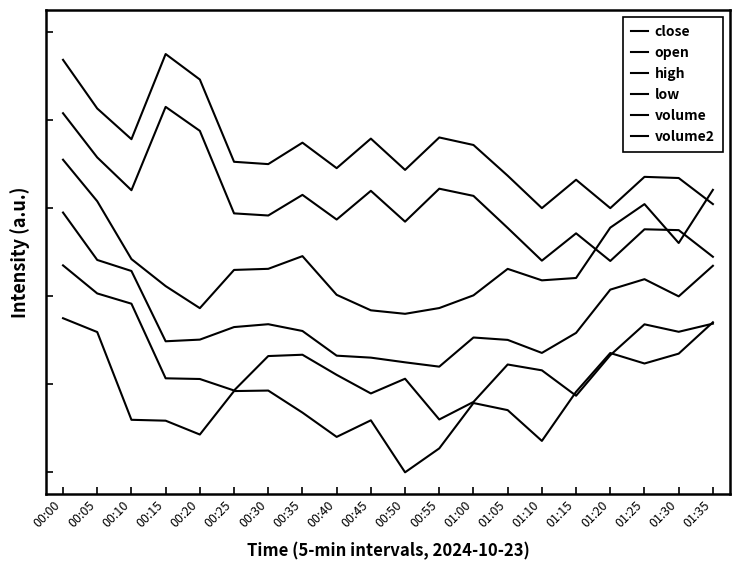

True or false: volume2 and open cross at least once.

False